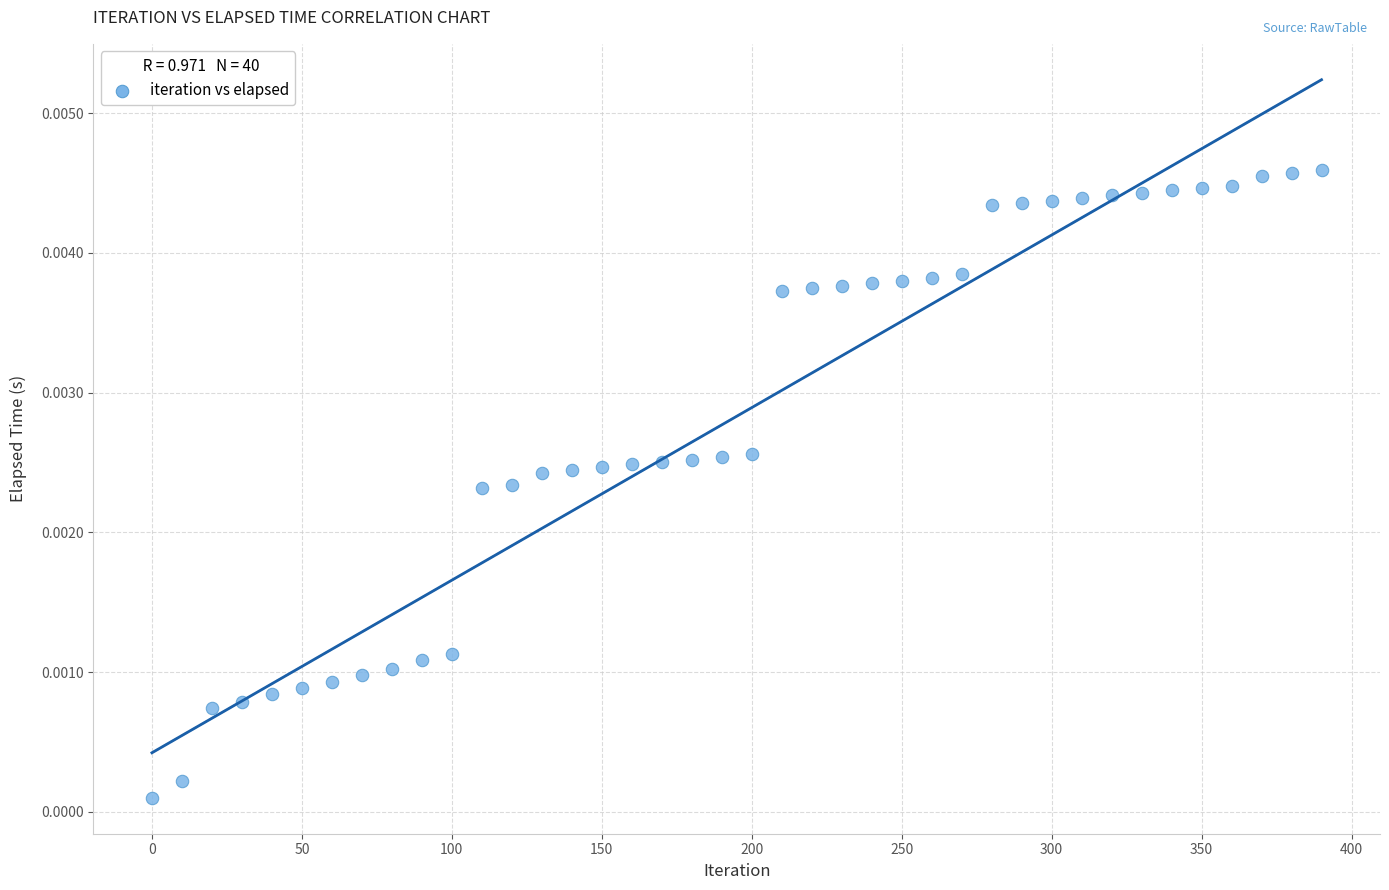

What is the range of X values (max minus min)?

390.0